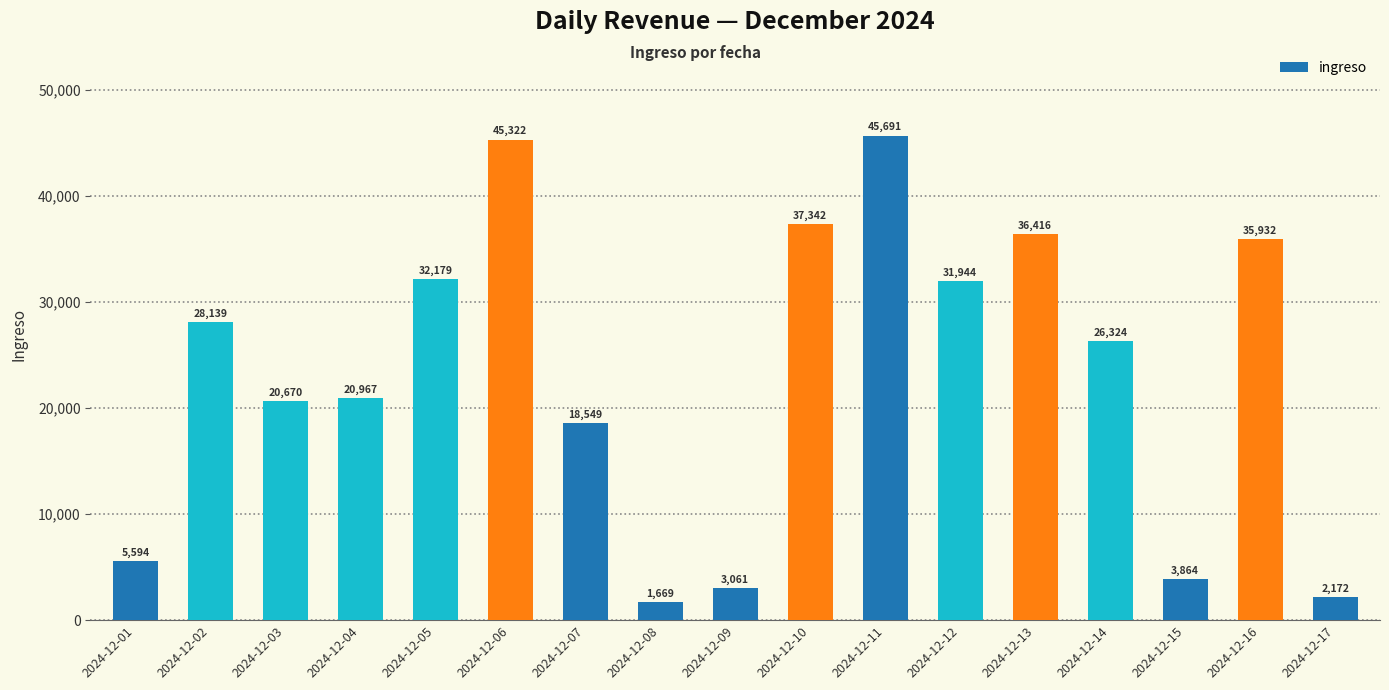

What is the approximate value at 2024-12-06?

45322.0